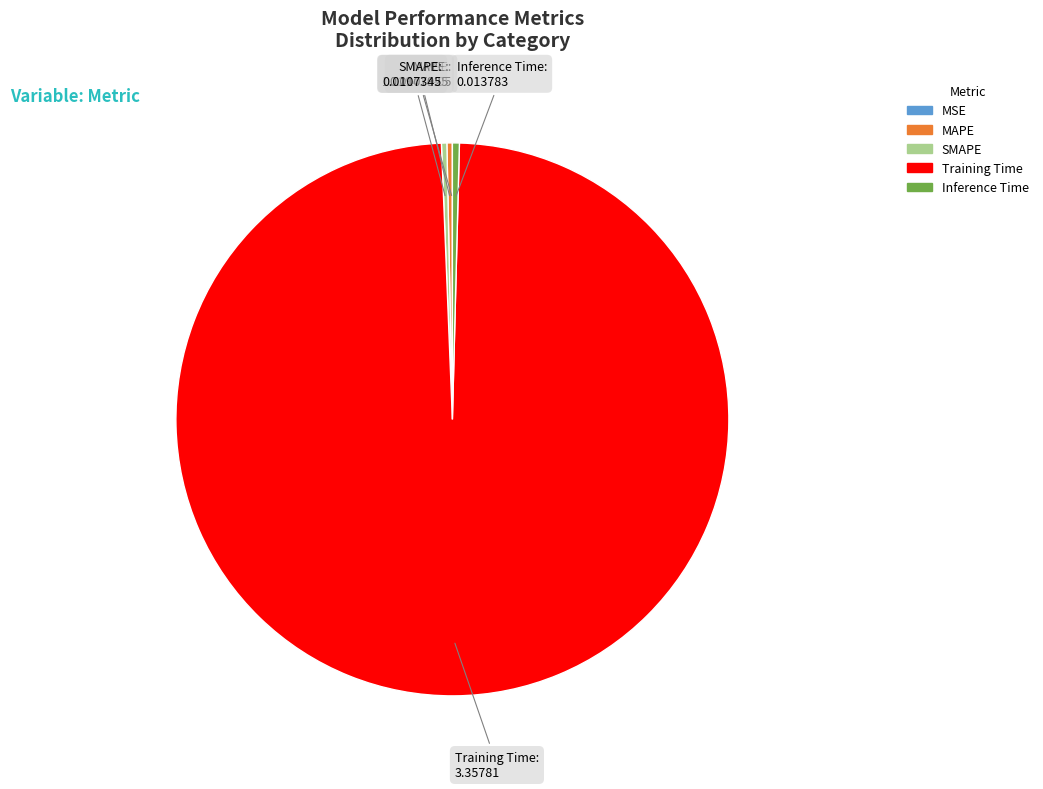

Which category accounts for the majority?

Training Time